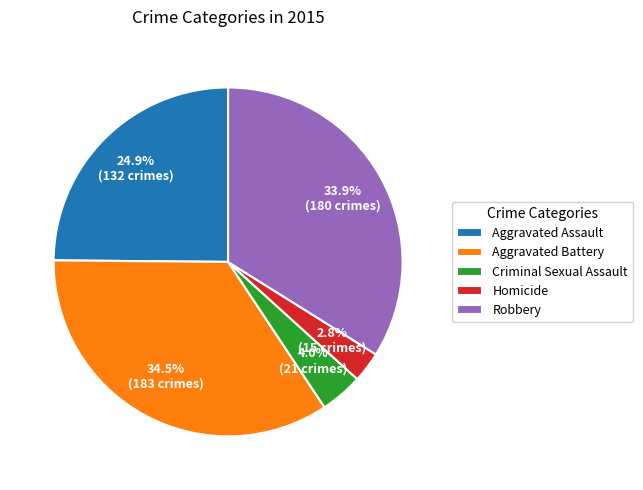

Which category has the smallest portion of the pie?

Homicide